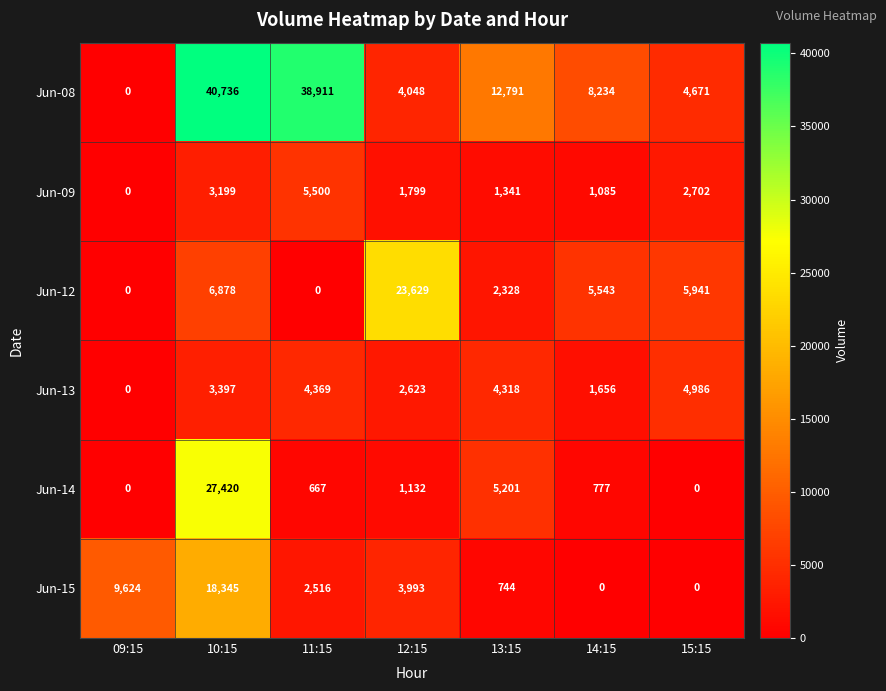

What is the spread (max minus min) of values at 14:15?

8234